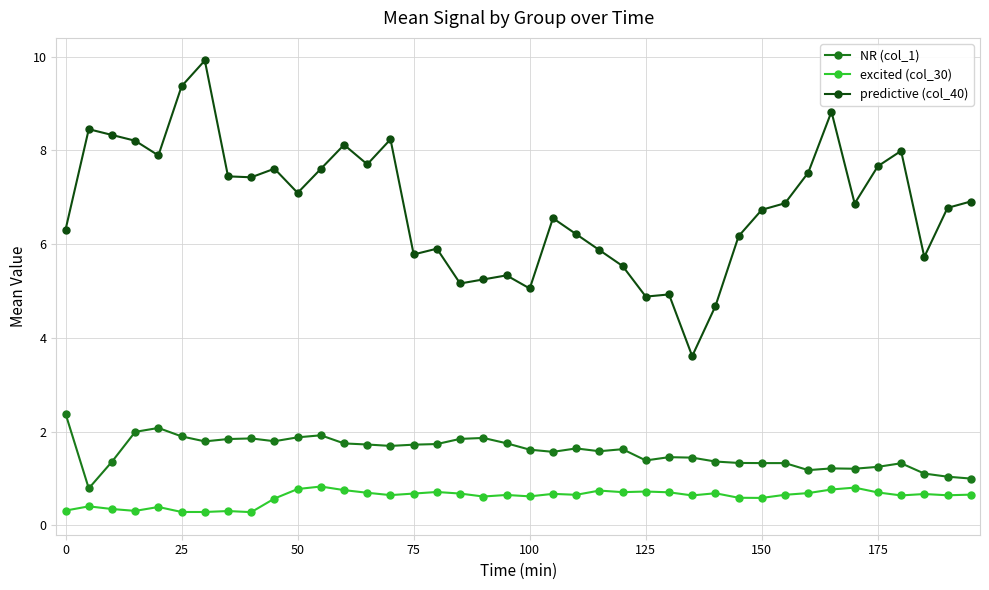

Rank the series by their average value, from highest to lowest.

predictive (col_40), NR (col_1), excited (col_30)